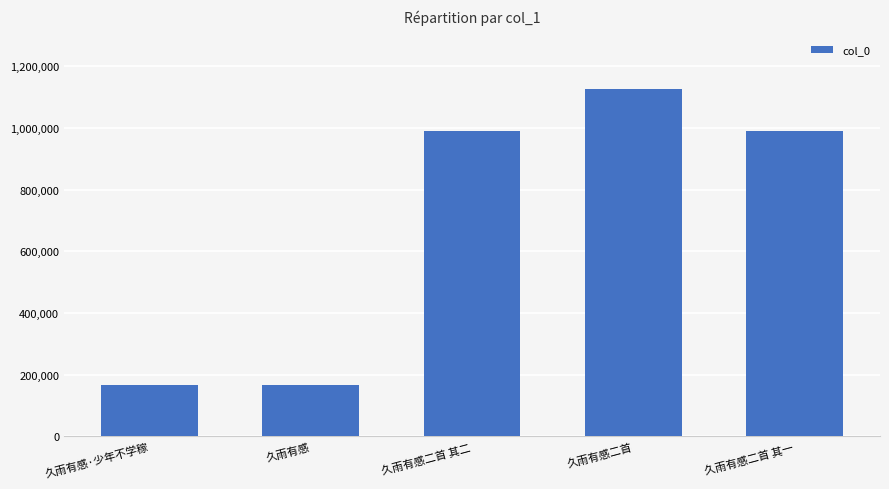

What is the minimum value shown in the chart?

165420